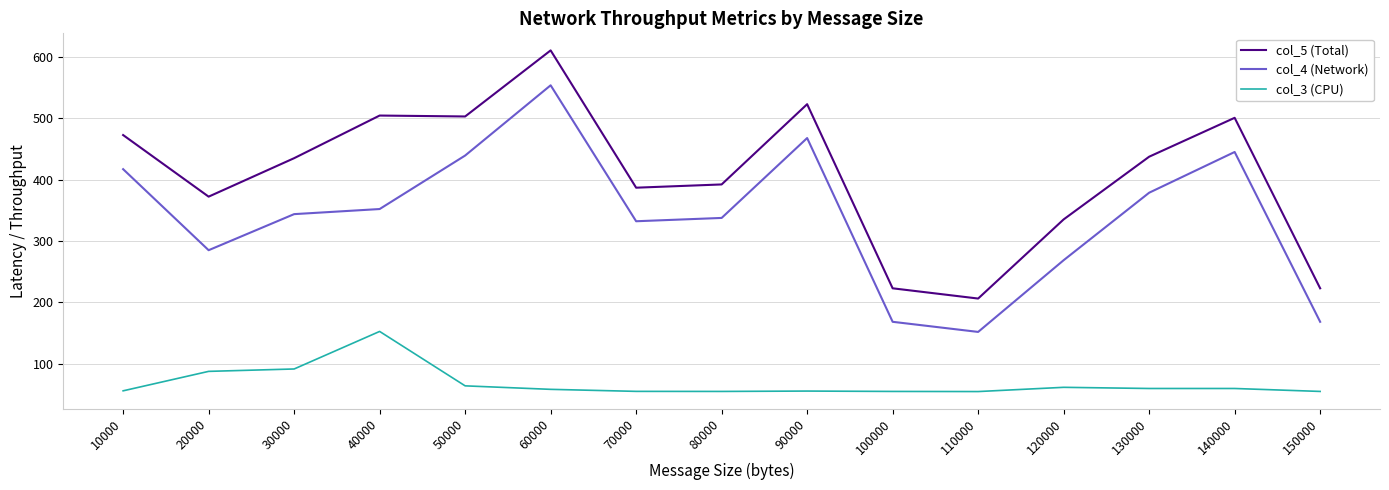

Where is the first local minimum for col_4 (Network)?

20000